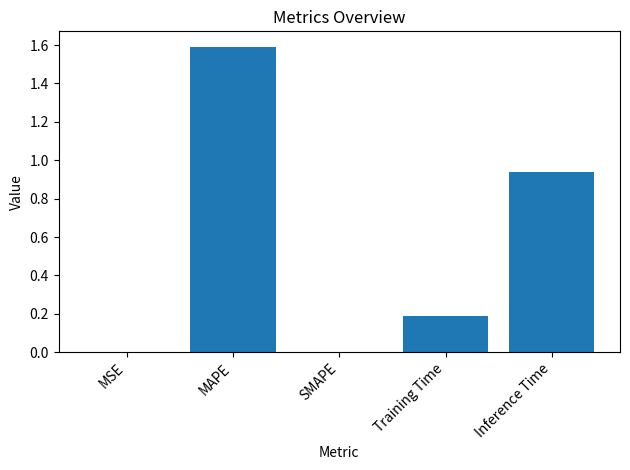

What is the greatest value displayed?

1.6